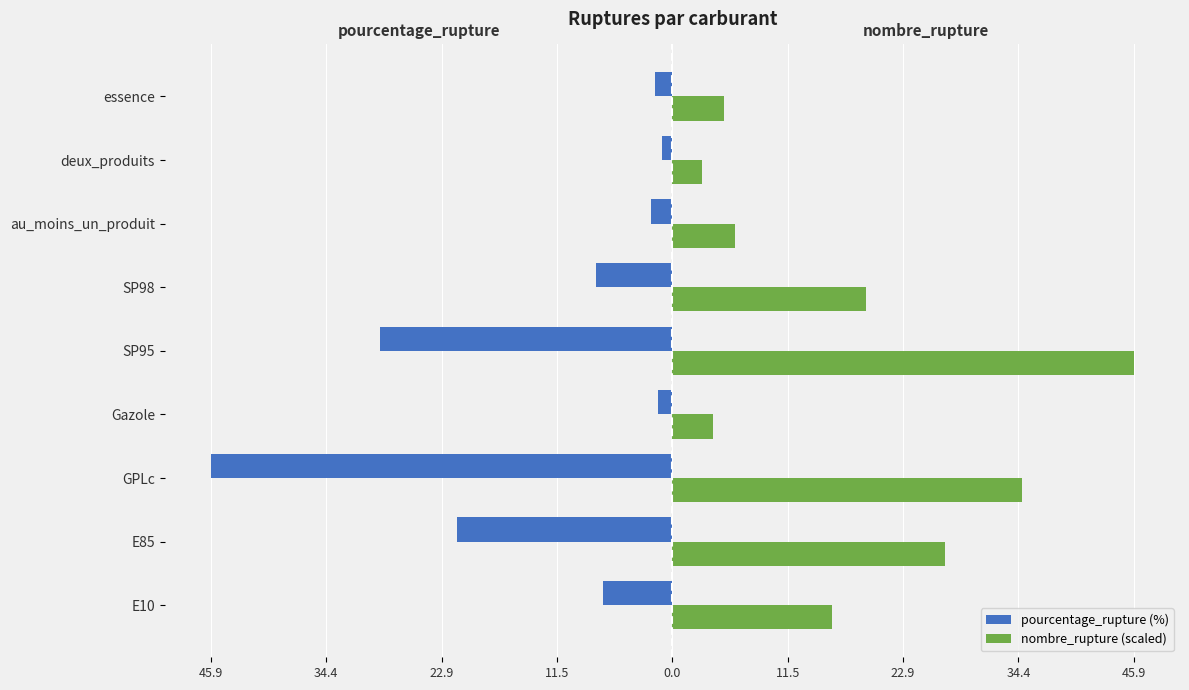

Which series has the largest total across all categories?

nombre_rupture (scaled)